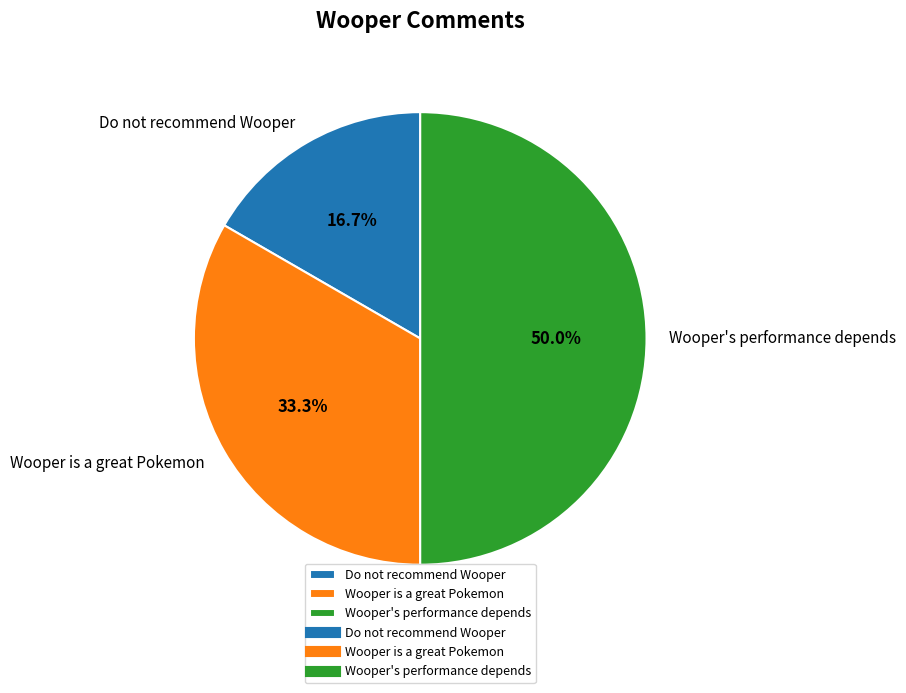

How many segments does this pie chart have?

3